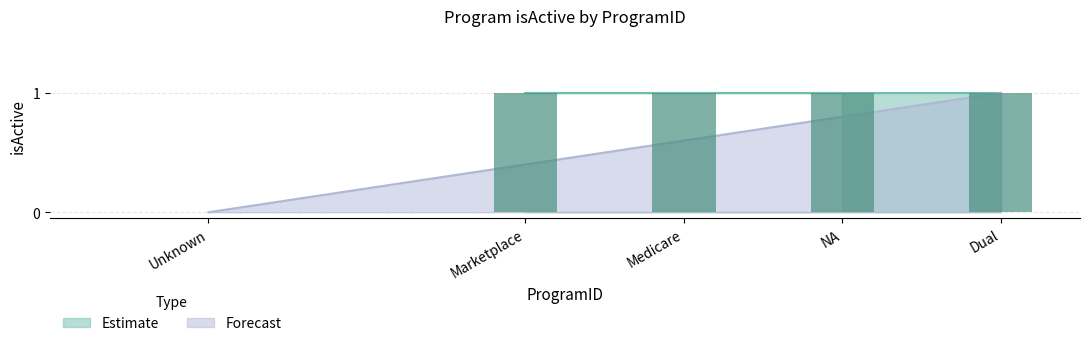

How many data points does each series have?

5